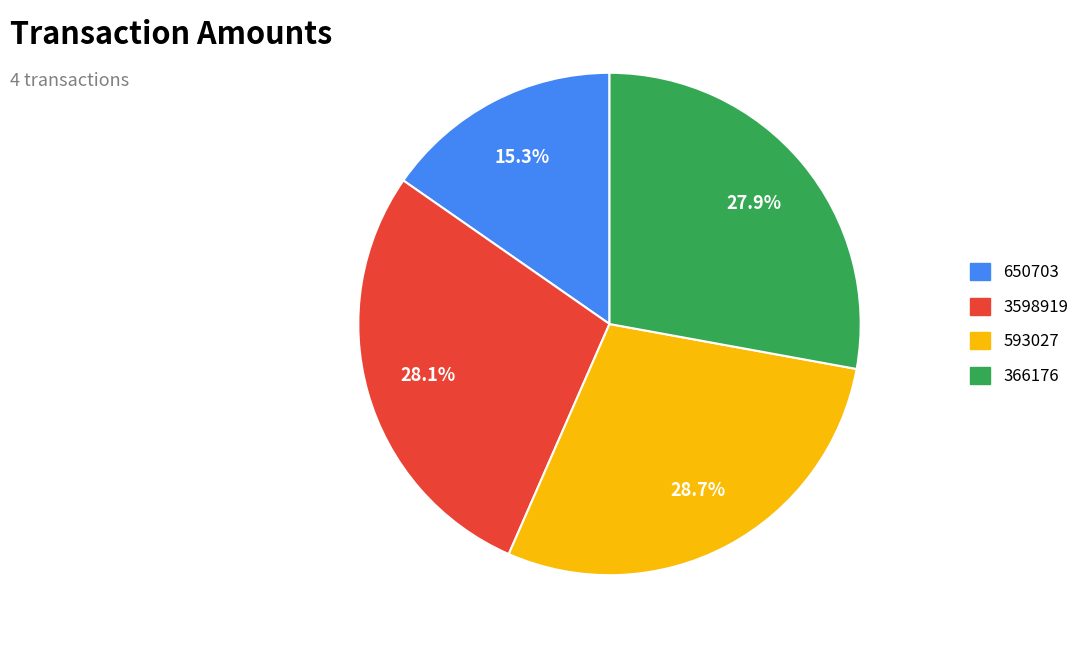

How many segments does this pie chart have?

4